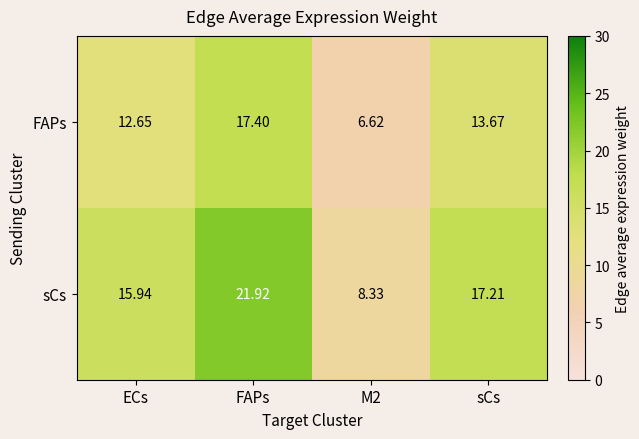

Which series changed the most between ECs and FAPs?

sCs